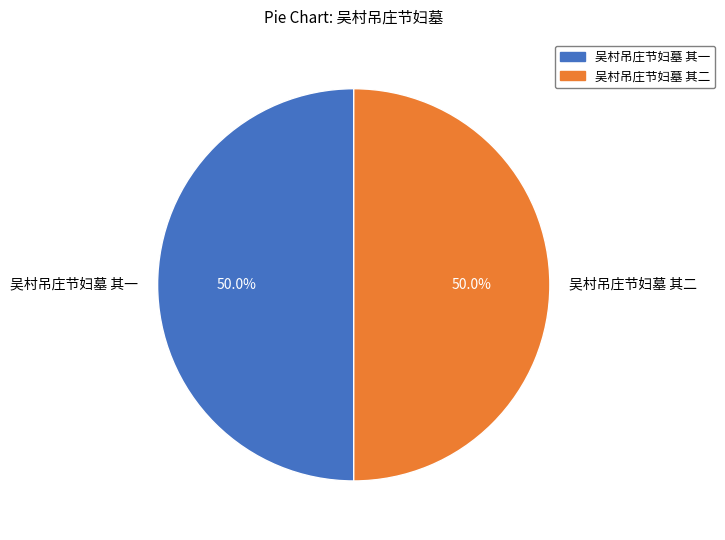

Do 吴村吊庄节妇墓 其二 and 吴村吊庄节妇墓 其一 together represent more than half of the pie?

Yes